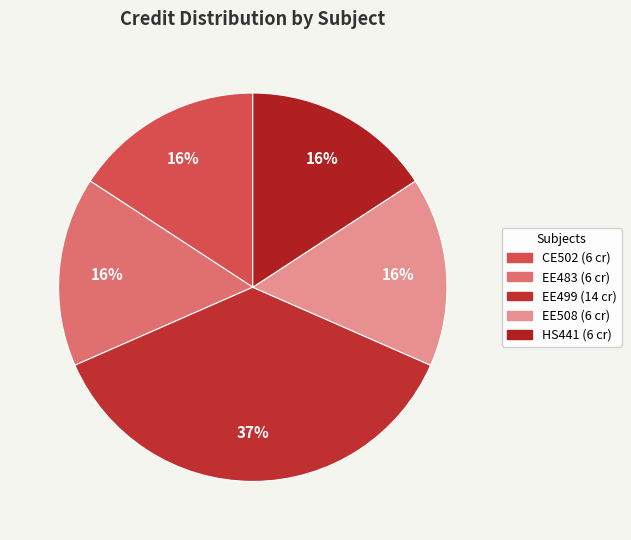

Approximately how many times larger is the value at CE502 compared to EE508?

1.0